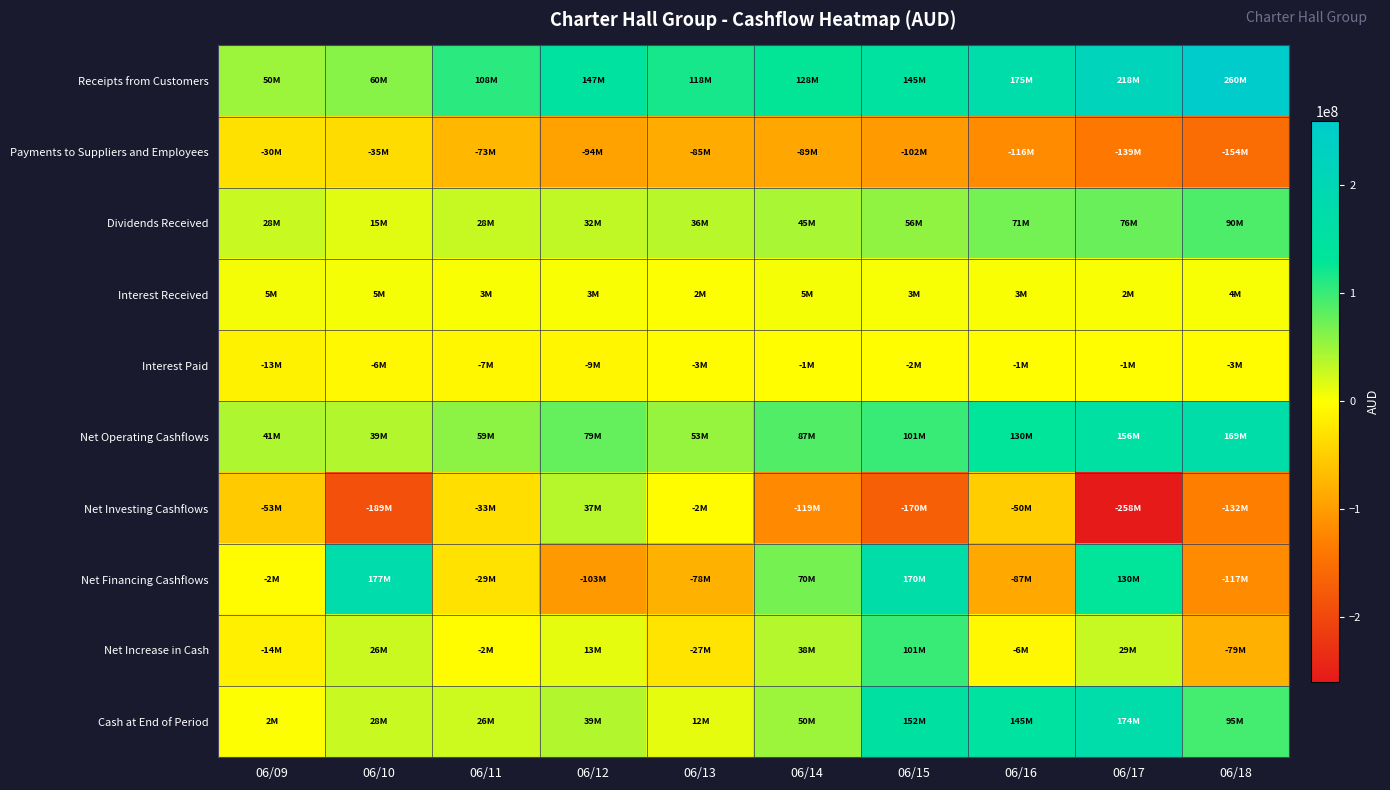

List the series in order of their peak value, lowest first.

Payments to Suppliers and Employees, Interest Paid, Interest Received, Net Investing Cashflows, Dividends Received, Net Increase in Cash, Net Operating Cashflows, Cash at End of Period, Net Financing Cashflows, Receipts from Customers